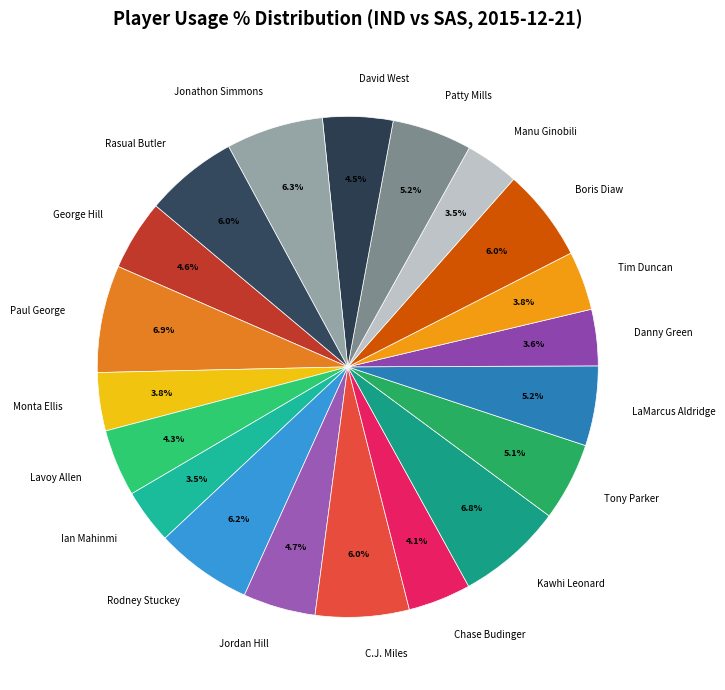

What percentage is the Tim Duncan slice, to the nearest percent?

4%